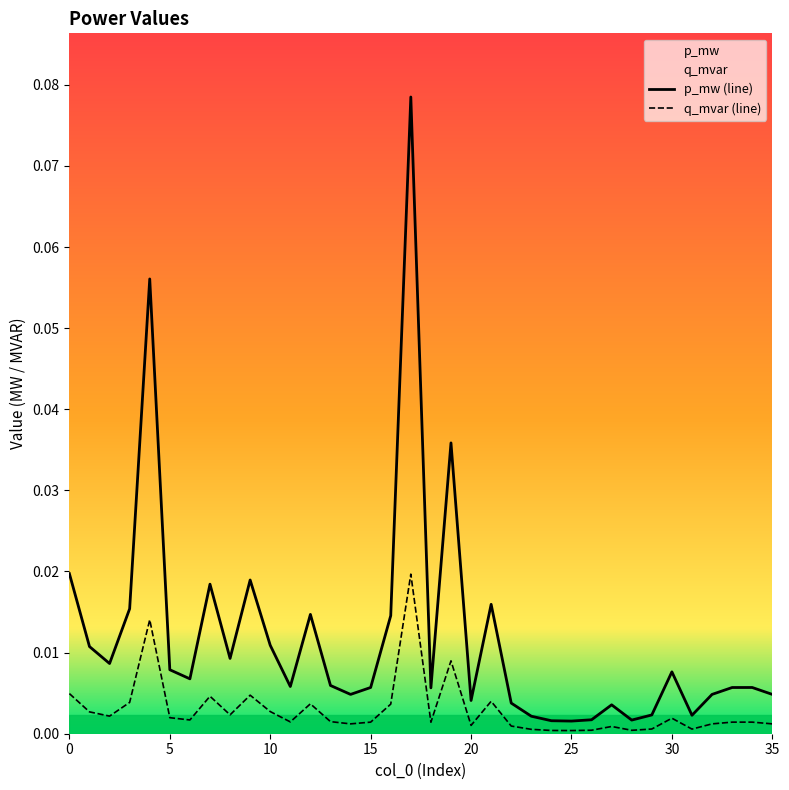

Which series has the widest spread of values?

p_mw (line)